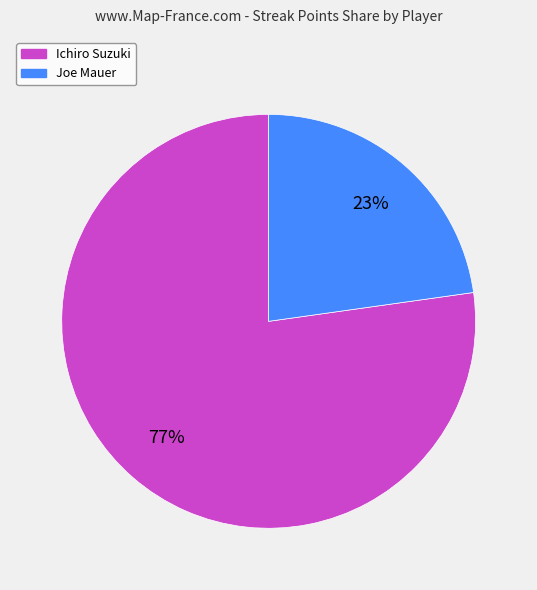

Is there a majority slice in this chart?

Yes